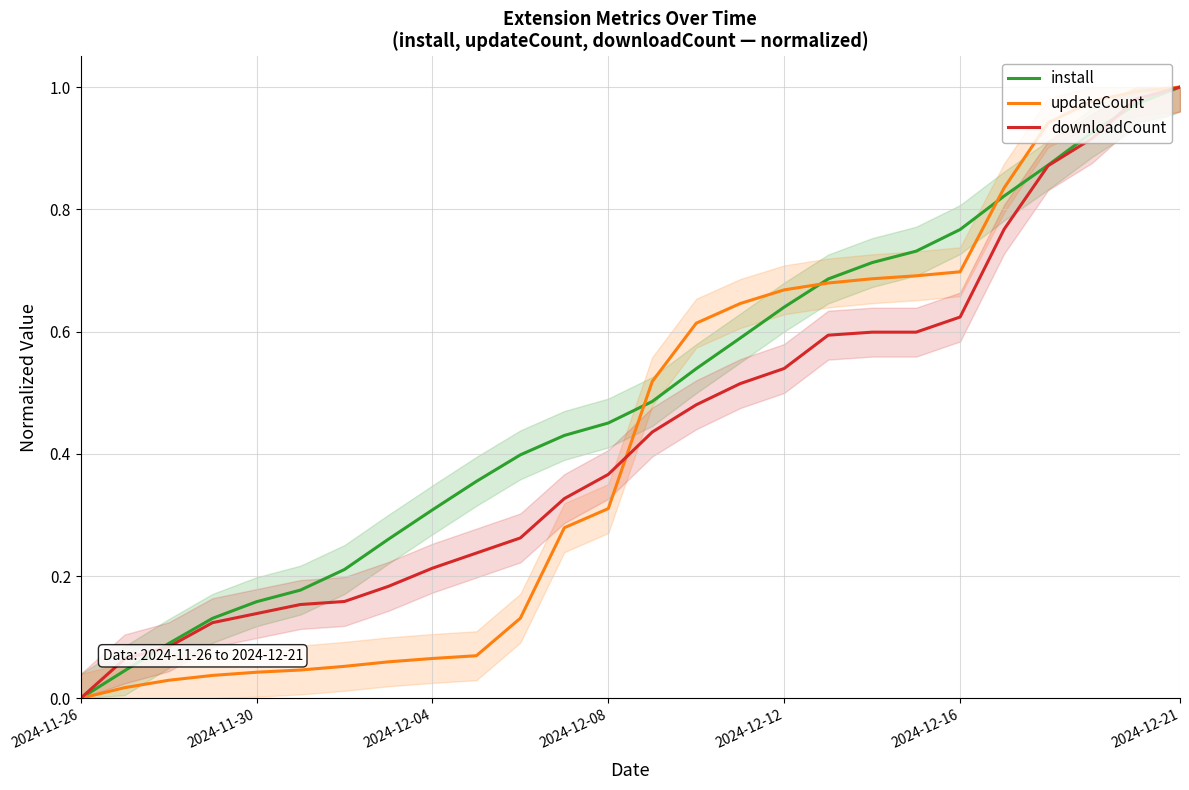

True or false: install has more than 1 interior local peaks.

False